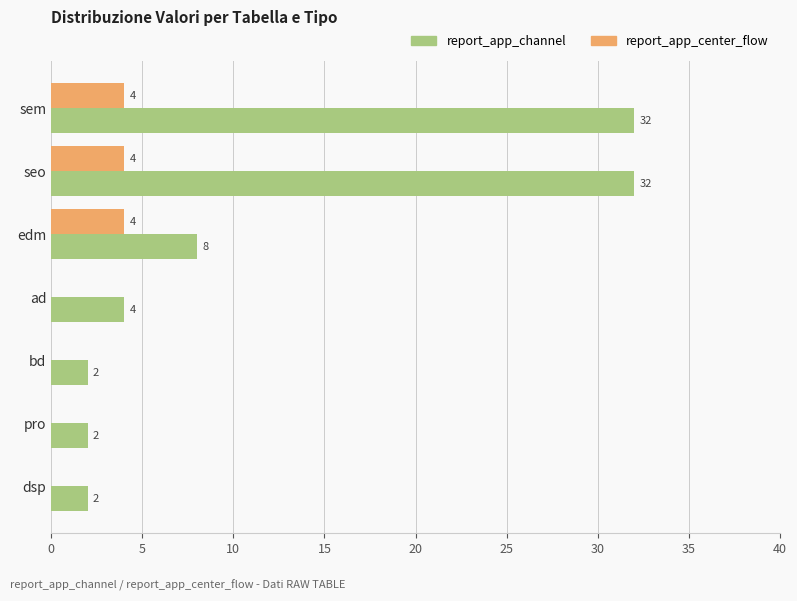

What is the sum of the report_app_channel values at edm and dsp?

10